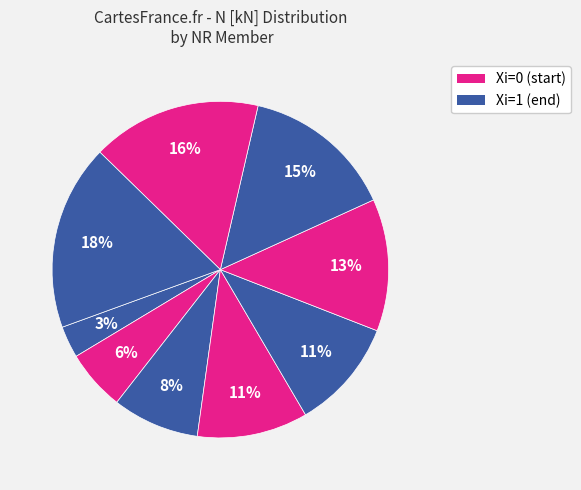

Count the number of slices in the pie.

9